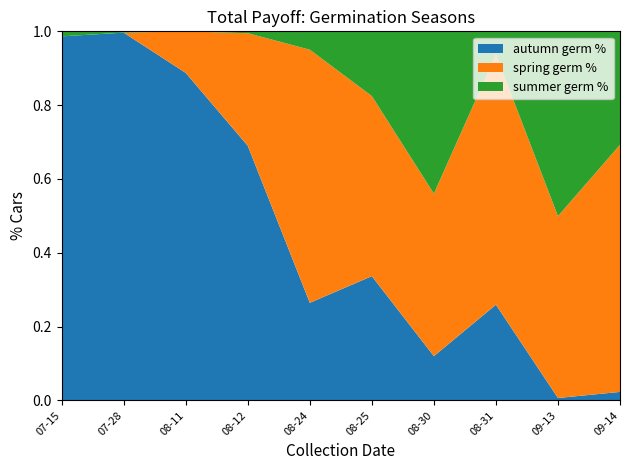

The value of autumn germ % at 09-13 is 0.0. True or false?

True